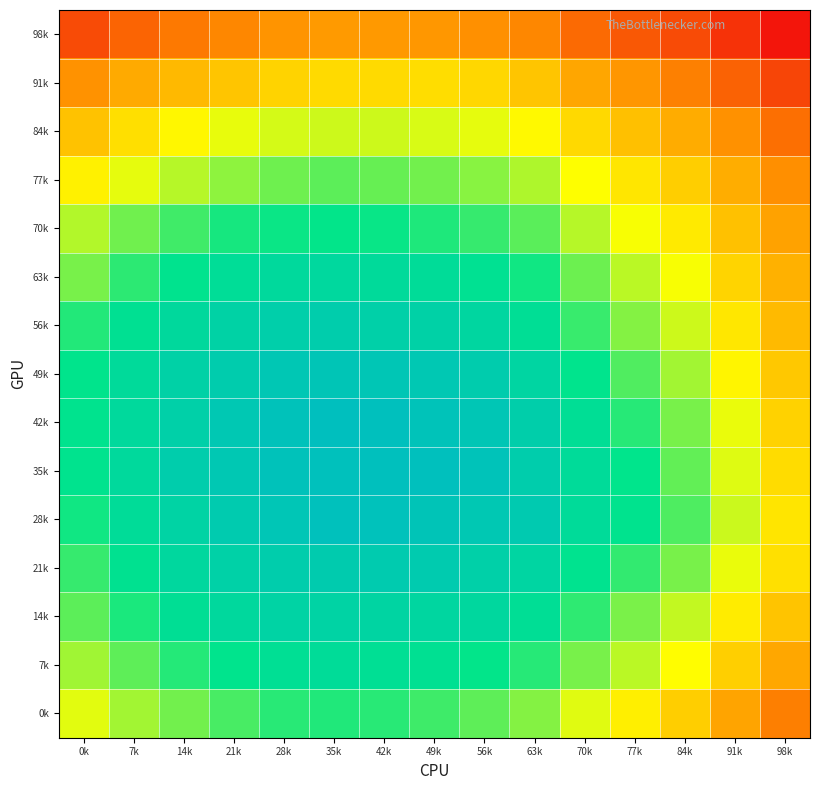

What is the difference between the highest and lowest values at 84k?

0.1